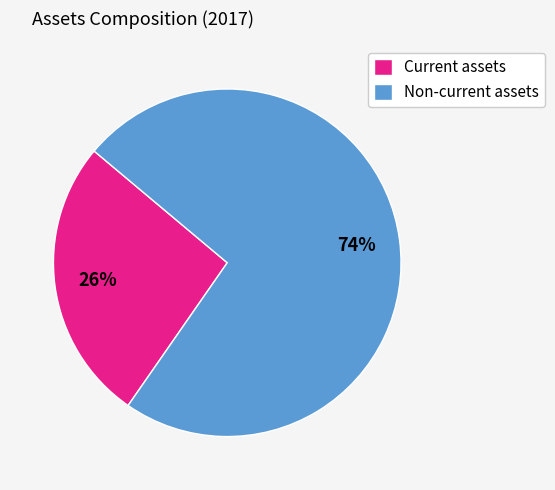

Combined, do Non-current assets and Current assets account for over 50%?

Yes